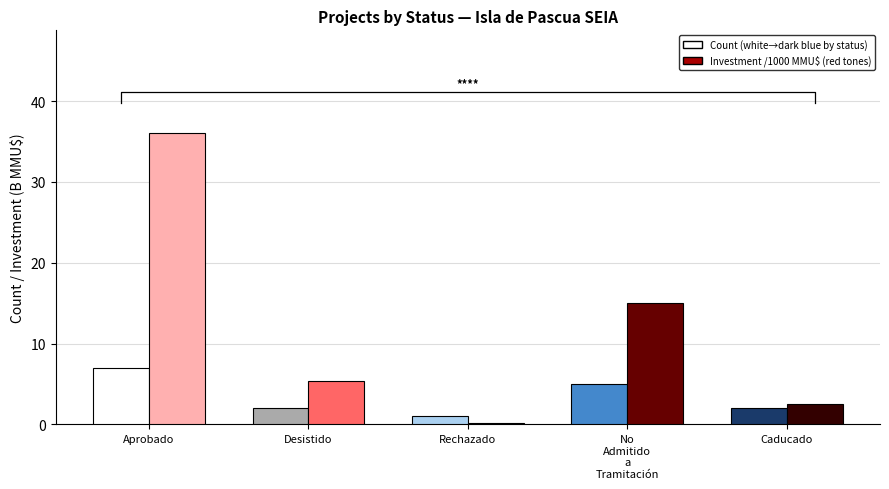

Which has a higher value, Caducado or No
Admitido
a
Tramitación?

No
Admitido
a
Tramitación